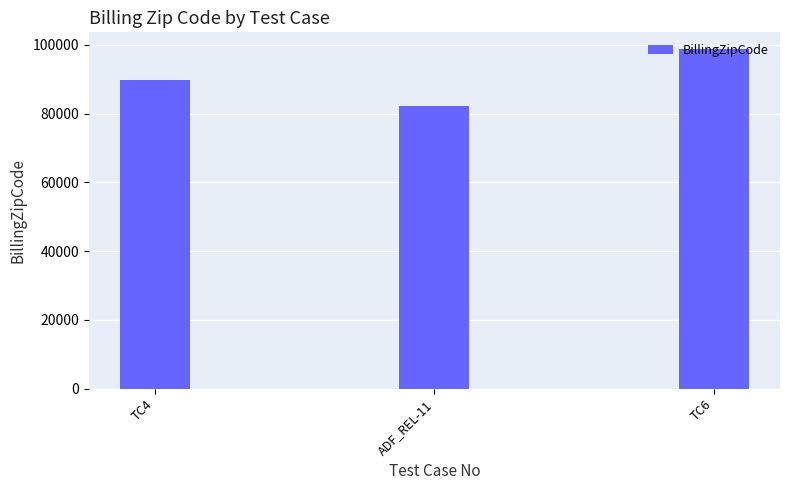

How many values are between 82355 and 98734?

3